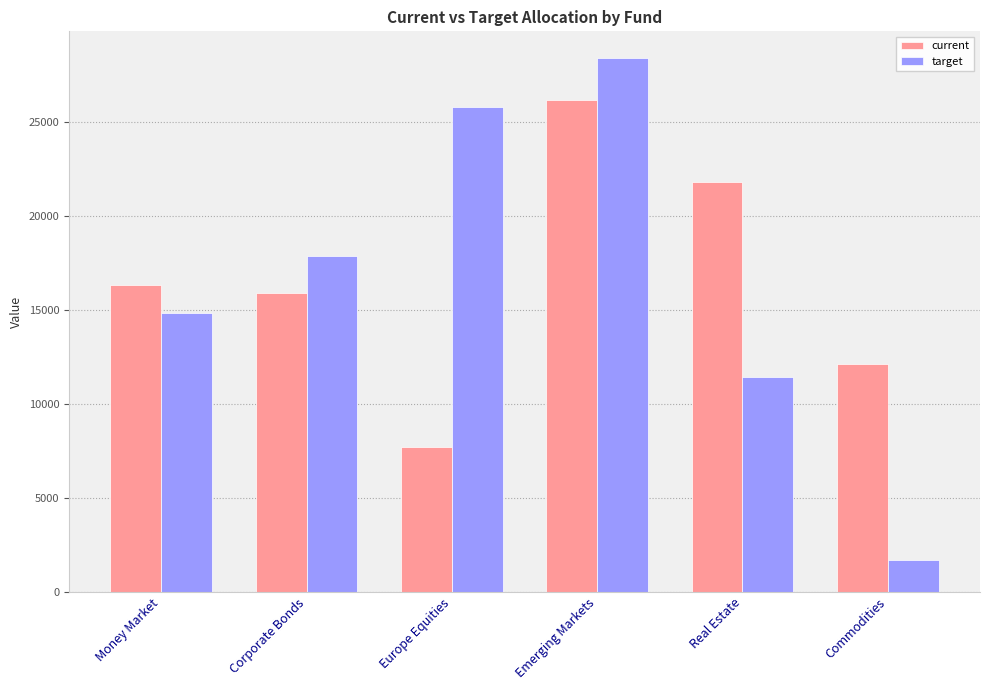

At which category is the sum across all series the highest?

Emerging Markets